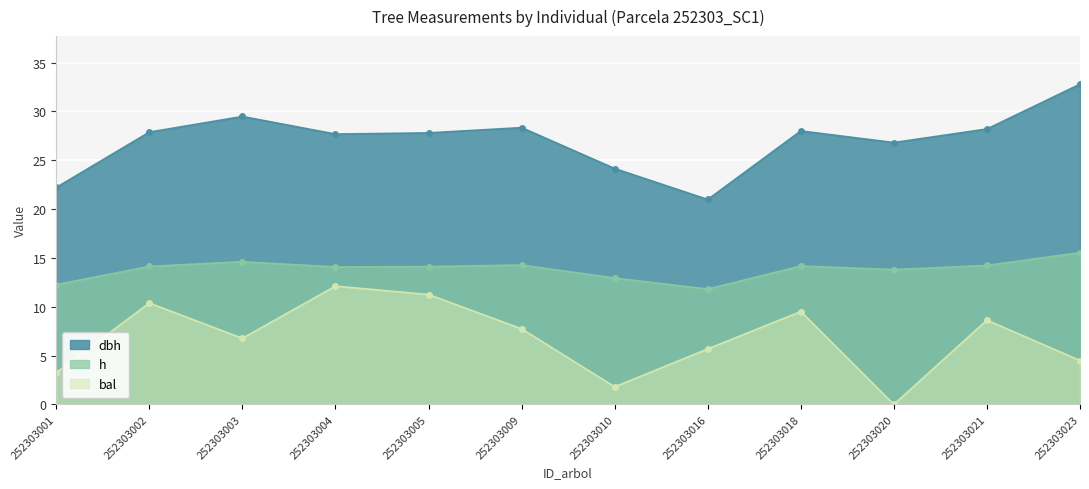

How many interior local peaks does the bal series have?

4